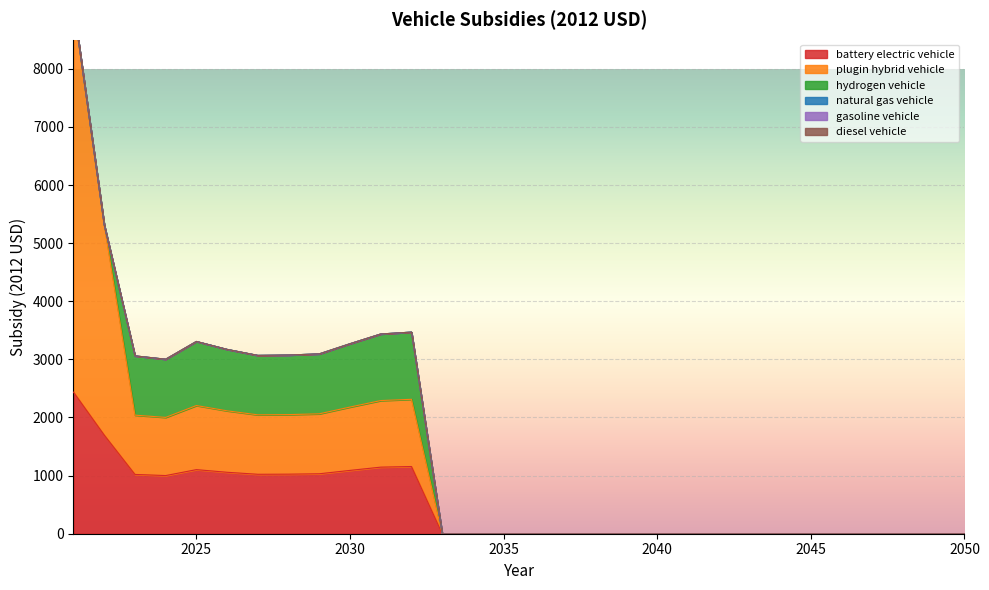

Reading left to right, extract all data points from this chart.

battery electric vehicle: 2021=2435.9	2022=1697.1	2023=1020.0	2024=1000.9	2025=1102.8	2026=1057.3	2027=1022.8	2028=1024.8	2029=1031.5	2030=1089.8	2031=1145.6	2032=1156.4	2033=0.0	2034=0.0	2035=0.0	2036=0.0	2037=0.0	2038=0.0	2039=0.0	2040=0.0	2041=0.0	2042=0.0	2043=0.0	2044=0.0	2045=0.0	2046=0.0	2047=0.0	2048=0.0	2049=0.0	2050=0.0
plugin hybrid vehicle: 2021=6652.7	2022=3617.1	2023=1020.0	2024=1000.9	2025=1102.8	2026=1057.3	2027=1022.8	2028=1024.8	2029=1031.5	2030=1089.8	2031=1145.6	2032=1156.4	2033=0.0	2034=0.0	2035=0.0	2036=0.0	2037=0.0	2038=0.0	2039=0.0	2040=0.0	2041=0.0	2042=0.0	2043=0.0	2044=0.0	2045=0.0	2046=0.0	2047=0.0	2048=0.0	2049=0.0	2050=0.0
hydrogen vehicle: 2021=0.0	2022=0.0	2023=1020.0	2024=1000.9	2025=1102.8	2026=1057.3	2027=1022.8	2028=1024.8	2029=1031.5	2030=1089.8	2031=1145.6	2032=1156.4	2033=0.0	2034=0.0	2035=0.0	2036=0.0	2037=0.0	2038=0.0	2039=0.0	2040=0.0	2041=0.0	2042=0.0	2043=0.0	2044=0.0	2045=0.0	2046=0.0	2047=0.0	2048=0.0	2049=0.0	2050=0.0
natural gas vehicle: 2021=0.0	2022=0.0	2023=0.0	2024=0.0	2025=0.0	2026=0.0	2027=0.0	2028=0.0	2029=0.0	2030=0.0	2031=0.0	2032=0.0	2033=0.0	2034=0.0	2035=0.0	2036=0.0	2037=0.0	2038=0.0	2039=0.0	2040=0.0	2041=0.0	2042=0.0	2043=0.0	2044=0.0	2045=0.0	2046=0.0	2047=0.0	2048=0.0	2049=0.0	2050=0.0
gasoline vehicle: 2021=0.0	2022=0.0	2023=0.0	2024=0.0	2025=0.0	2026=0.0	2027=0.0	2028=0.0	2029=0.0	2030=0.0	2031=0.0	2032=0.0	2033=0.0	2034=0.0	2035=0.0	2036=0.0	2037=0.0	2038=0.0	2039=0.0	2040=0.0	2041=0.0	2042=0.0	2043=0.0	2044=0.0	2045=0.0	2046=0.0	2047=0.0	2048=0.0	2049=0.0	2050=0.0
diesel vehicle: 2021=0.0	2022=0.0	2023=0.0	2024=0.0	2025=0.0	2026=0.0	2027=0.0	2028=0.0	2029=0.0	2030=0.0	2031=0.0	2032=0.0	2033=0.0	2034=0.0	2035=0.0	2036=0.0	2037=0.0	2038=0.0	2039=0.0	2040=0.0	2041=0.0	2042=0.0	2043=0.0	2044=0.0	2045=0.0	2046=0.0	2047=0.0	2048=0.0	2049=0.0	2050=0.0